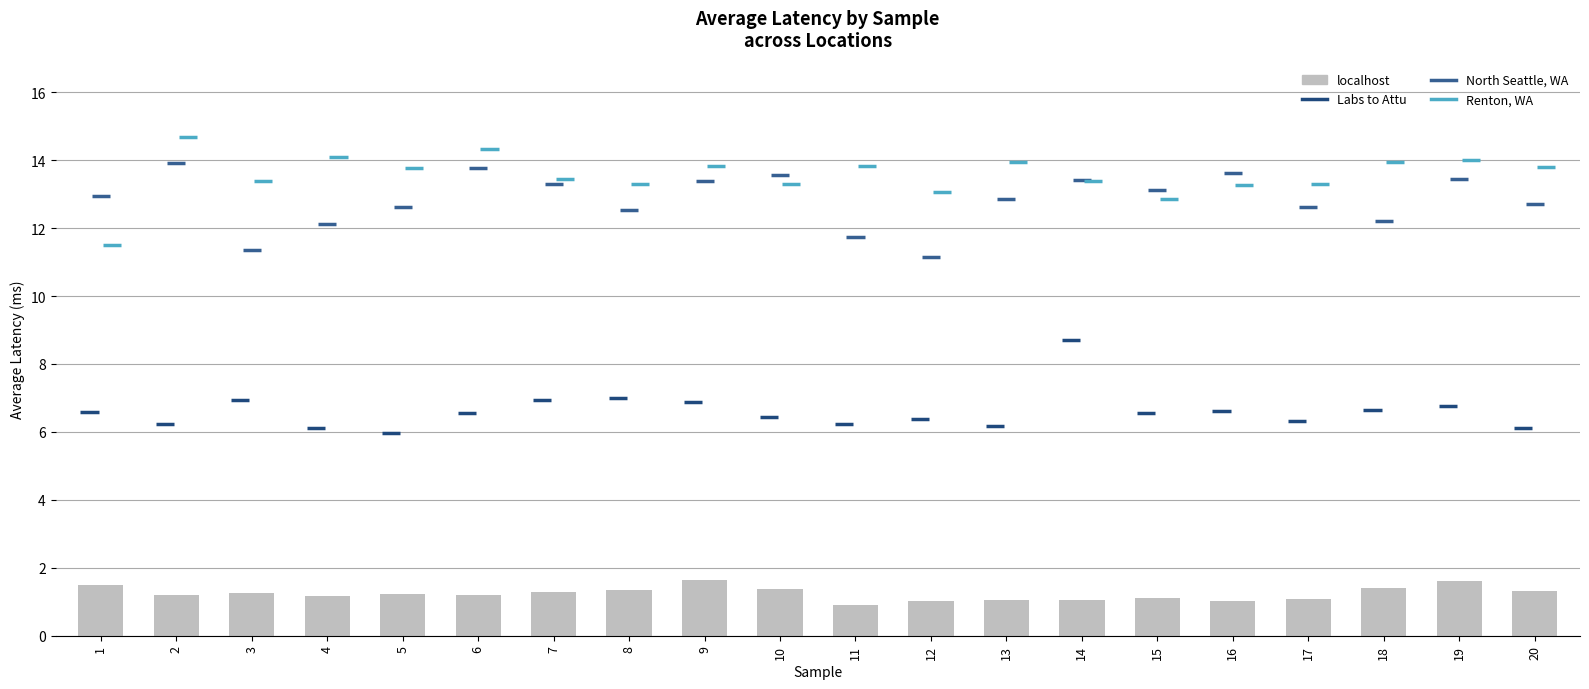

Are the bars horizontal?

No